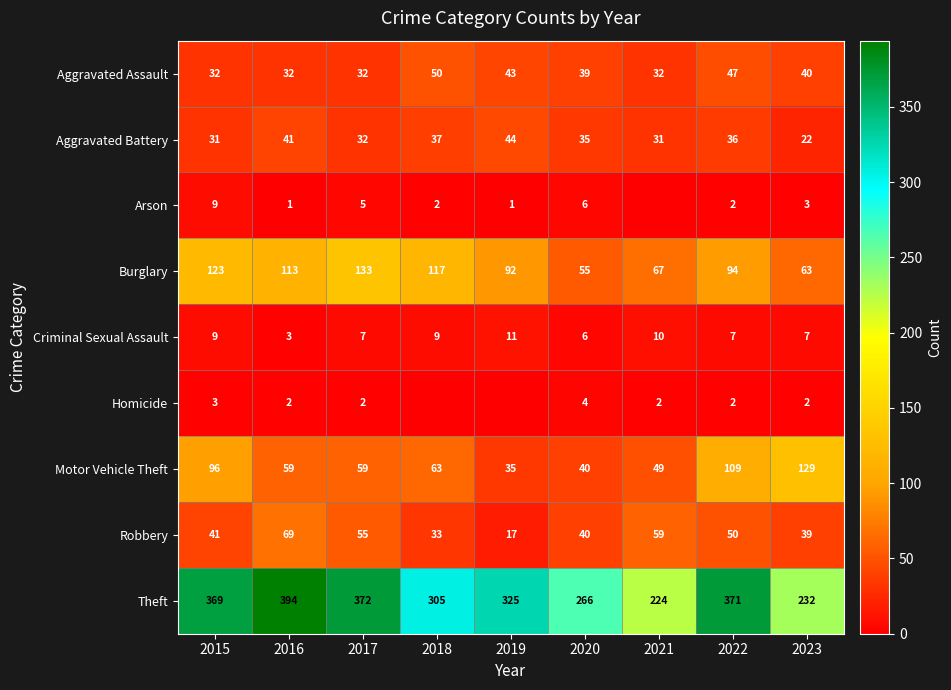

What is the sum of all Criminal Sexual Assault values?

69